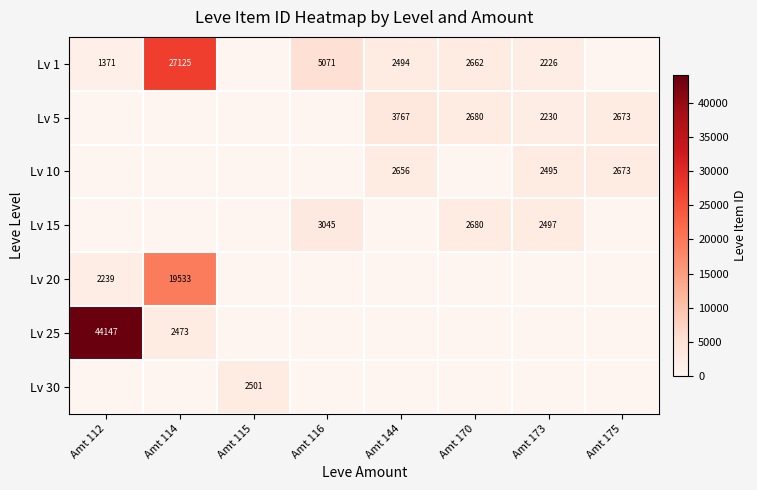

The value of Lv 5 at Amt 170 is 4055. True or false?

False